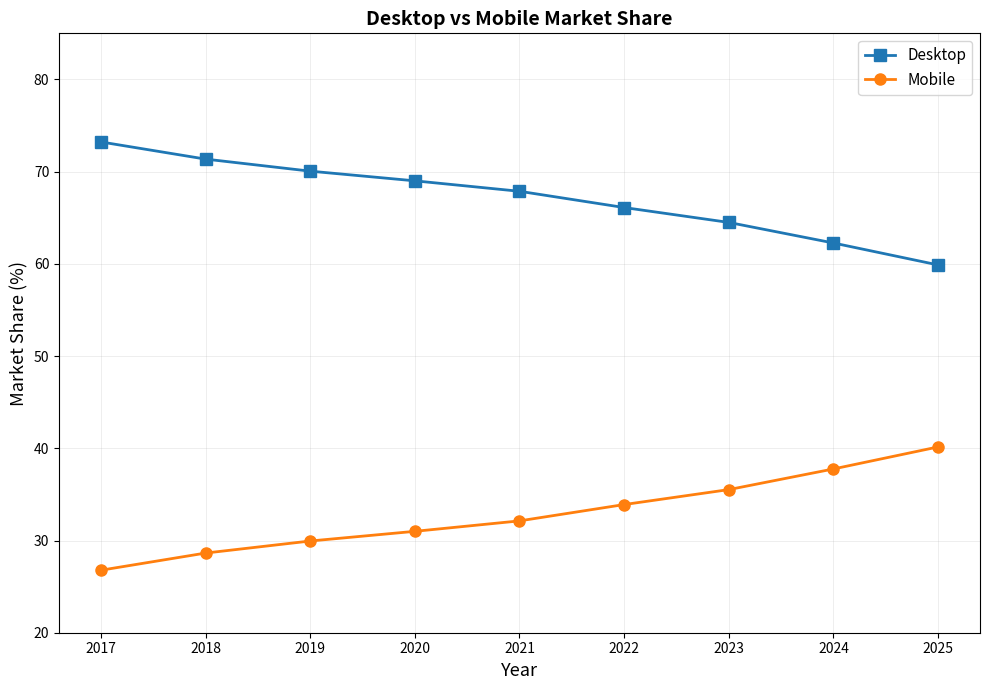

Rank the categories by Mobile value from highest to lowest.

2025, 2024, 2023, 2022, 2021, 2020, 2019, 2018, 2017